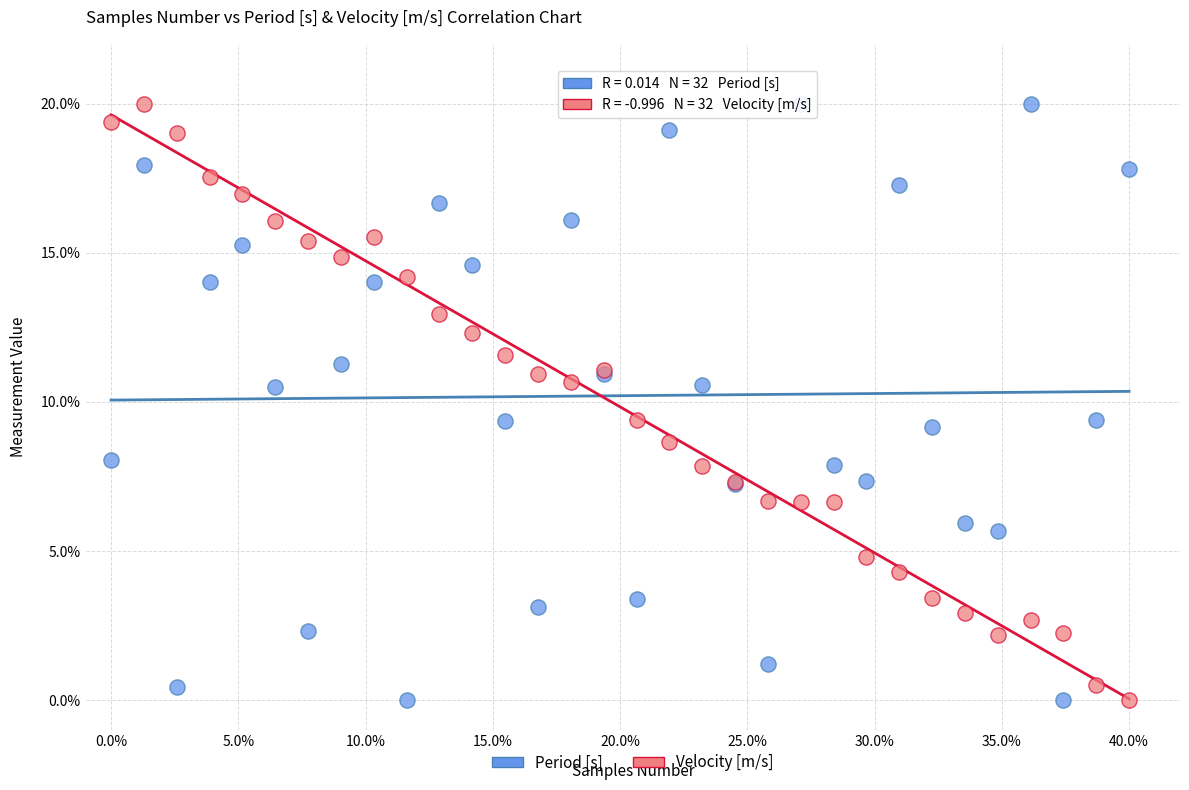

What is the X range (max minus min) for the scatter plot?

40.0